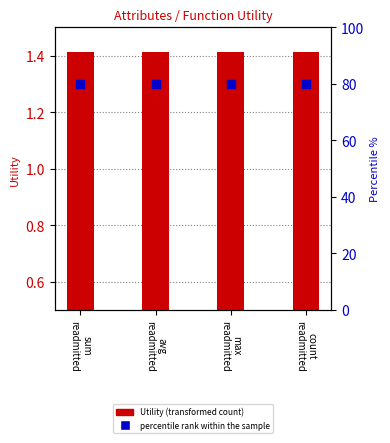

Which series contains the lowest Y value?

percentile rank within the sample